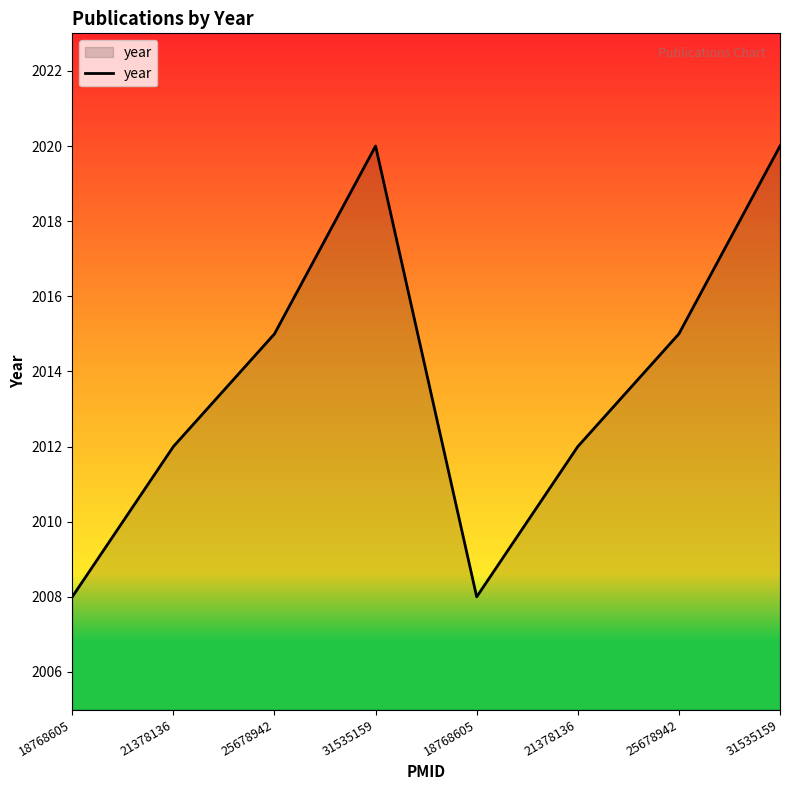

Reading left to right, extract all data points from this chart.

2008	2012	2015	2020	2008	2012	2015	2020